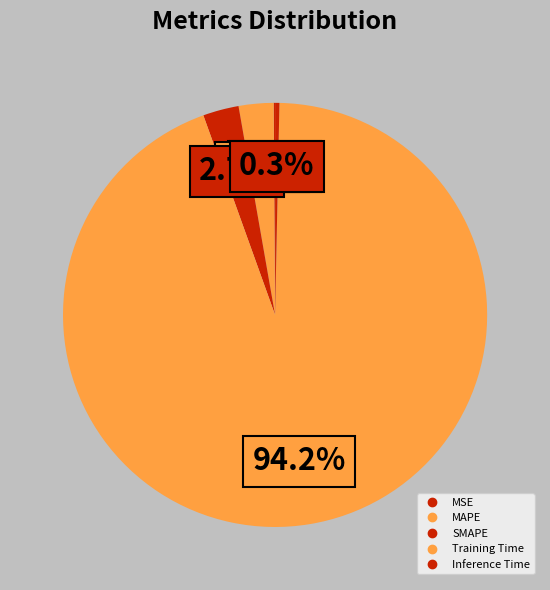

To the nearest percent, what portion does MAPE represent?

3%